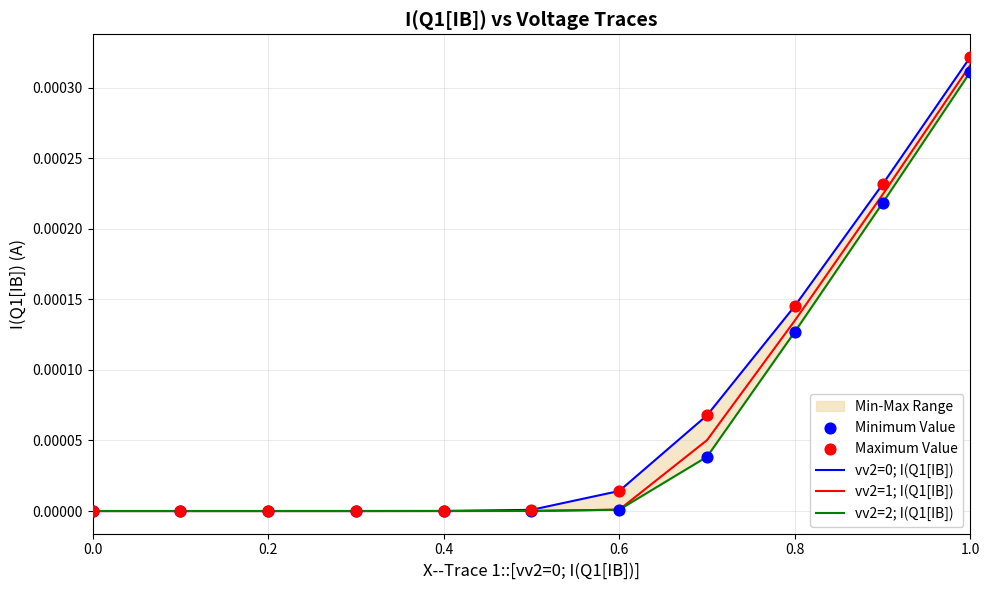

At how many categories does at least one series exceed 0?

11